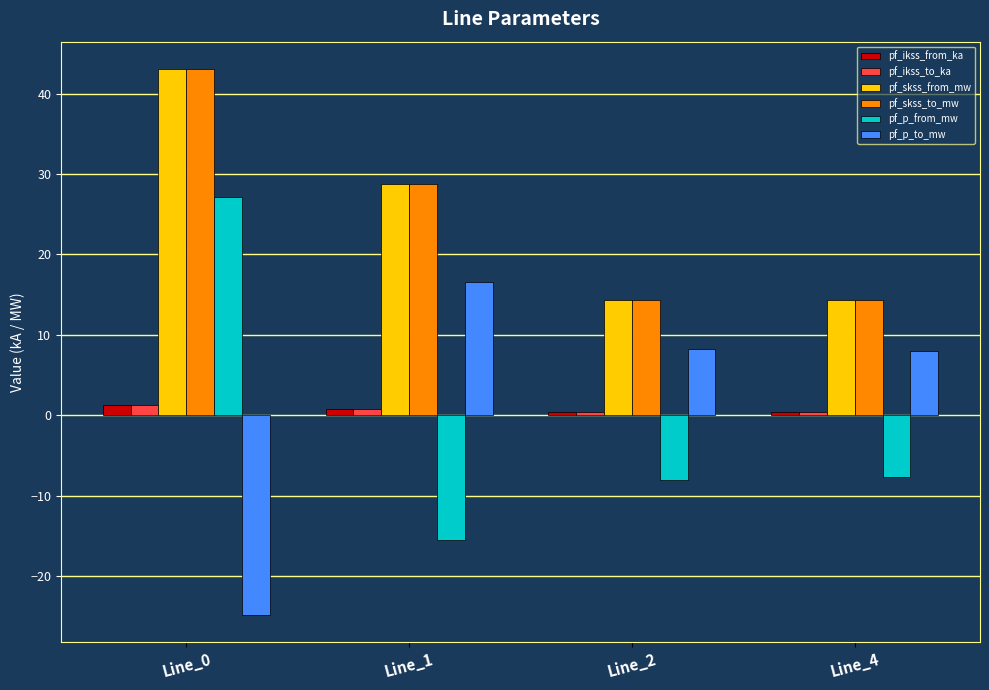

What is the difference between the pf_p_to_mw values at Line_4 and Line_0?

32.8